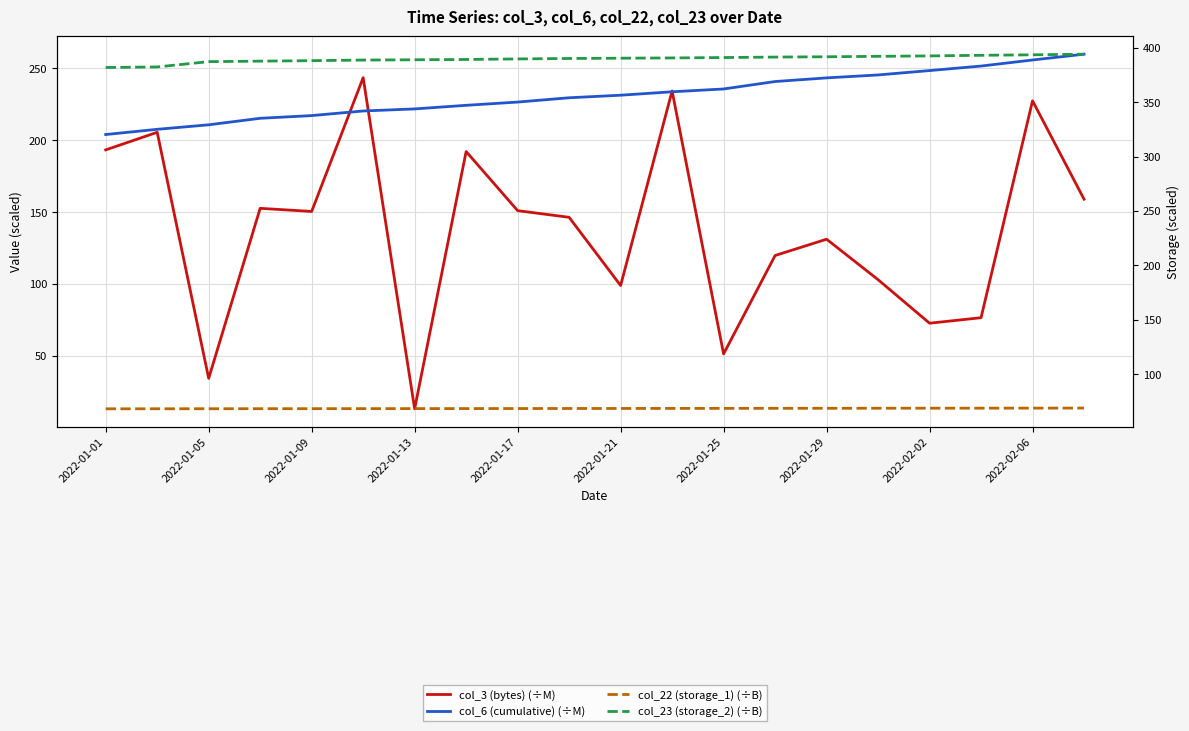

Which has a higher value, 18 or 11?

11